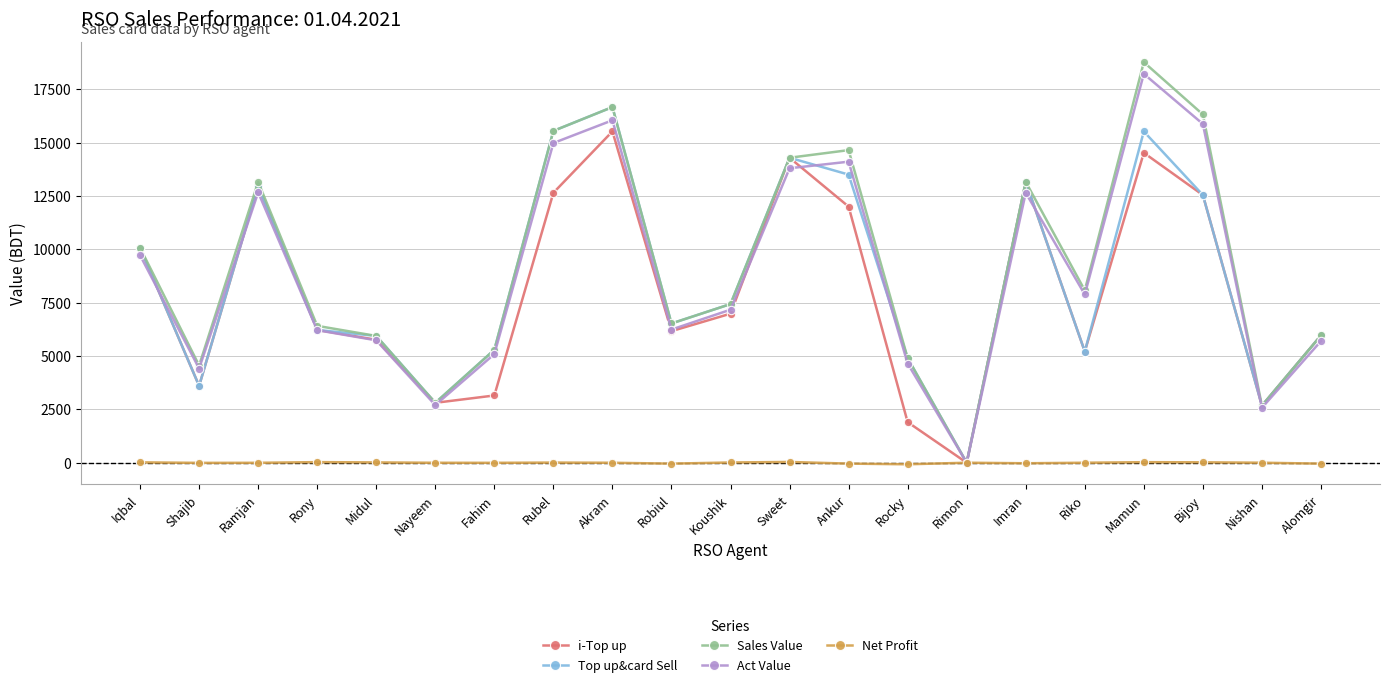

Is this an area chart (filled region under the line)?

No